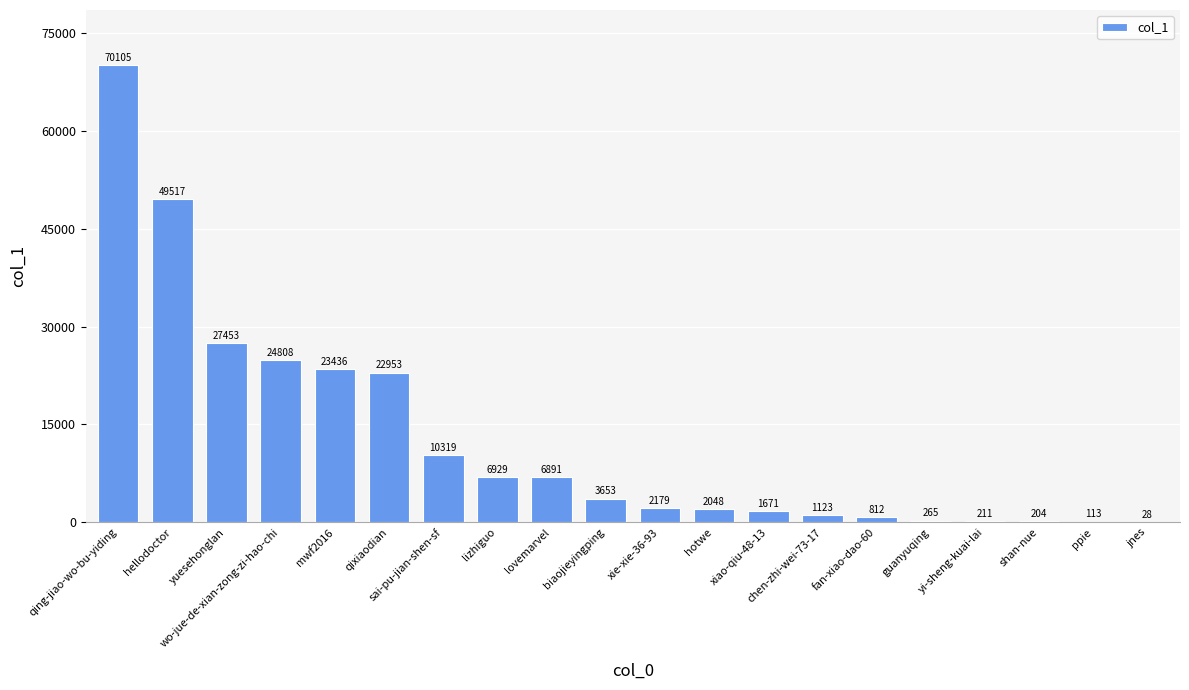

Reading left to right, transcribe all the data shown in this chart.

qing-jiao-wo-bu-yiding=70105	hellodoctor=49517	yuesehonglan=27453	wo-jue-de-xian-zong-zi-hao-chi=24808	mwf2016=23436	qixiaodian=22953	sai-pu-jian-shen-sf=10319	lizhiguo=6929	lovemarvel=6891	biaojieyingping=3653	xie-xie-36-93=2179	hotwe=2048	xiao-qiu-48-13=1671	chen-zhi-wei-73-17=1123	fan-xiao-dao-60=812	guanyuqing=265	yi-sheng-kuai-lai=211	shan-nue=204	ppie=113	jnes=28